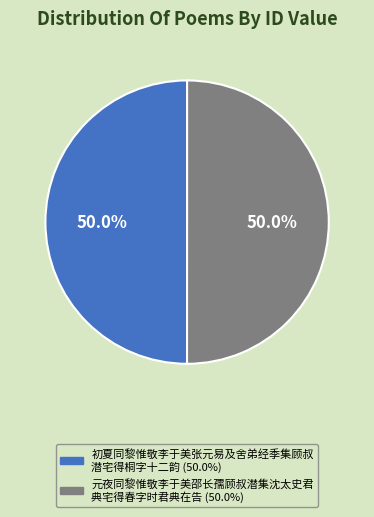

Which slice is the smallest?

初夏同黎惟敬李于美张元易及舍弟经季集顾叔潜宅得桐字十二韵